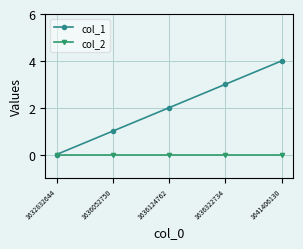

What is the value of the col_1 point at the 5th from the left?

4